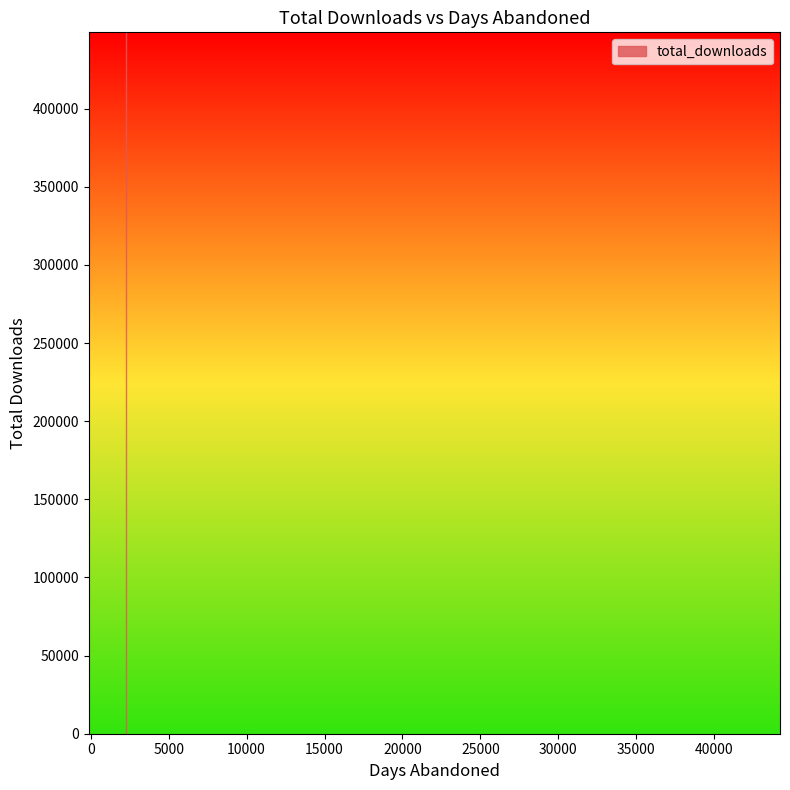

How many interior local peaks (higher than both neighbors) does the data have?

5